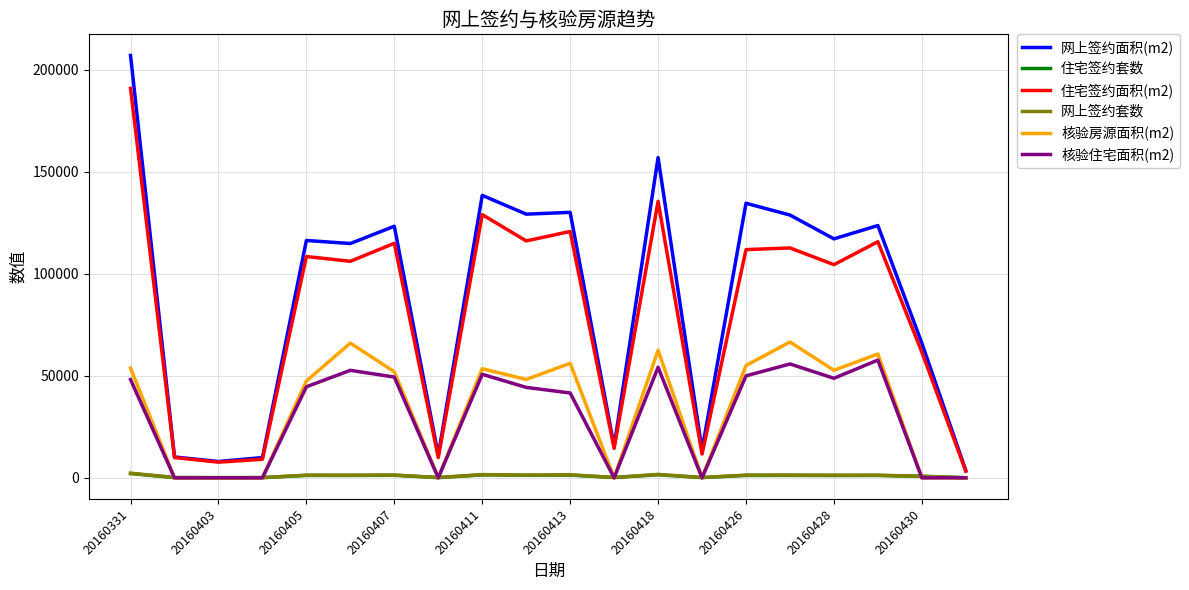

Is this an area chart (filled region under the line)?

No